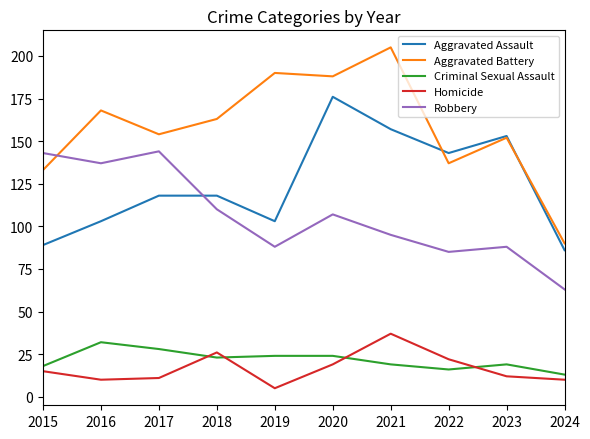

At which category does Aggravated Assault reach its first local valley?

2019